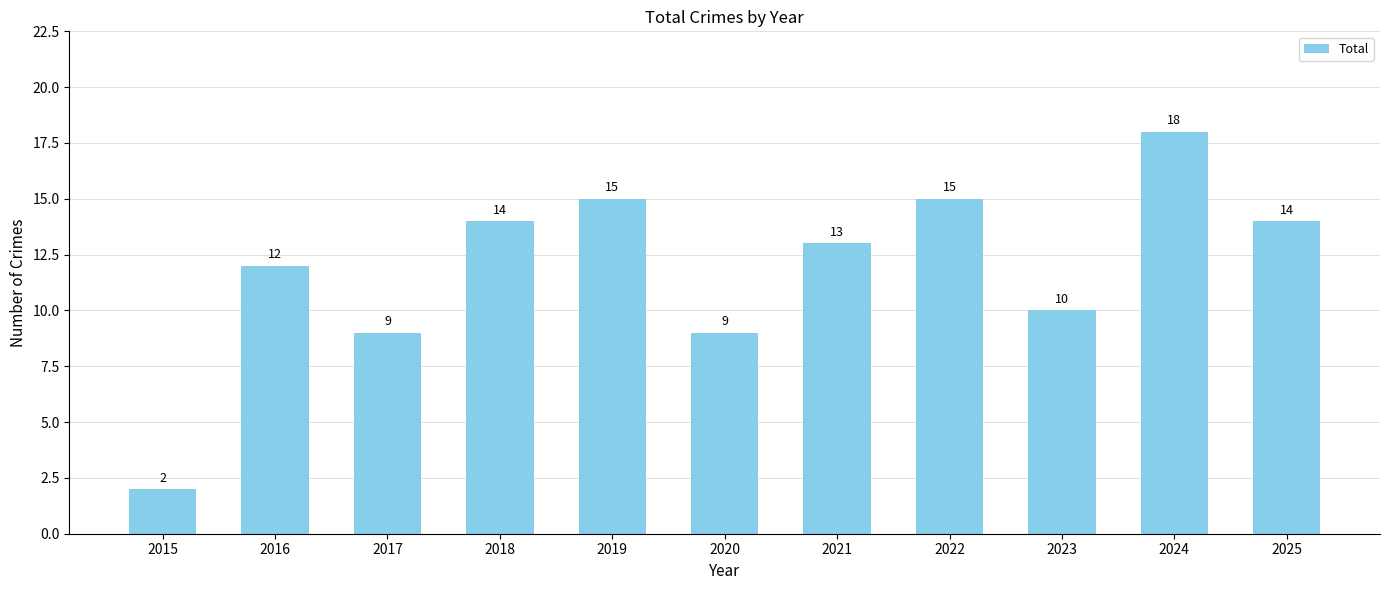

Are the bars grouped side by side (vs. stacked)?

No